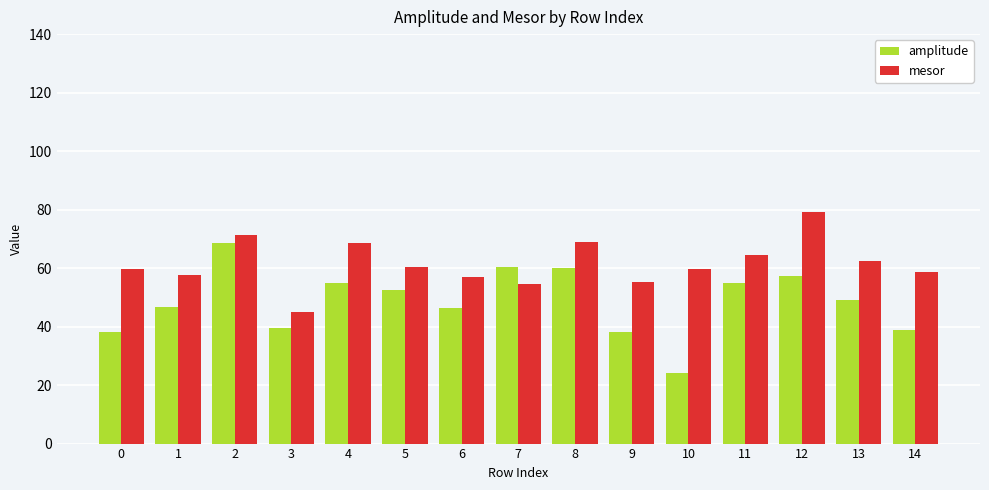

Are the bars grouped side by side (vs. stacked)?

Yes